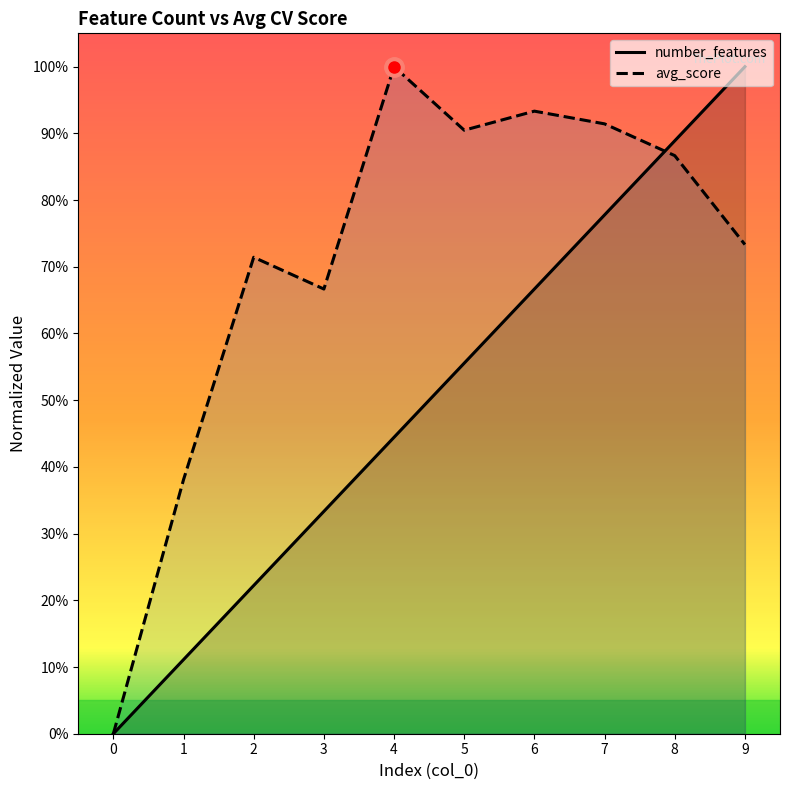

At which category does the chart reach its peak across all series?

9